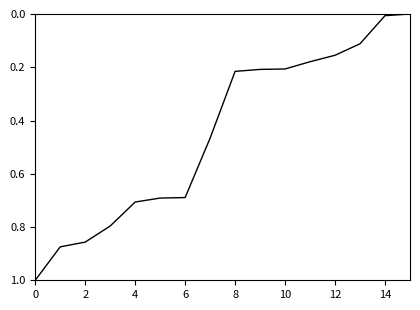

Count the number of data series in this chart.

1